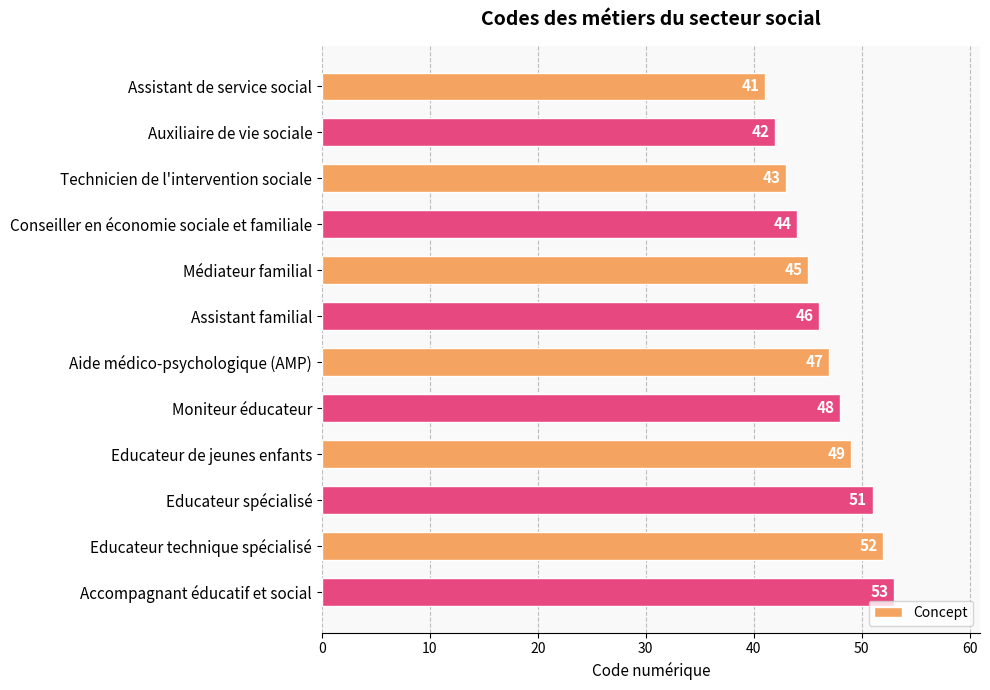

What is the difference between the maximum and second lowest values?

11